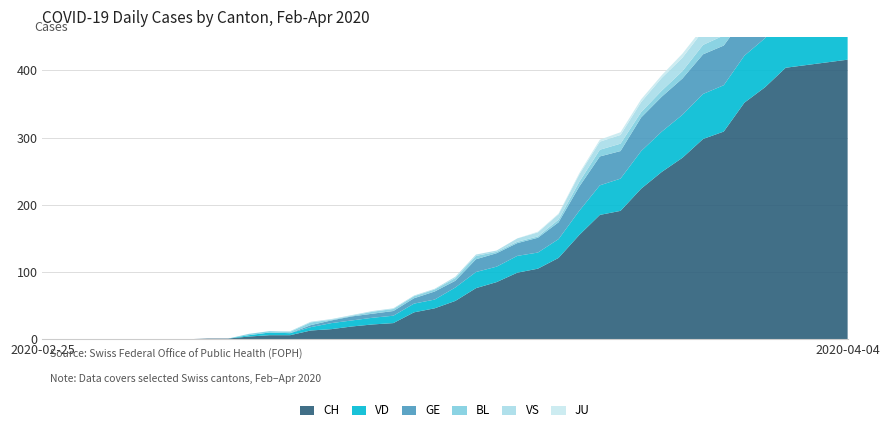

Reading right to left, transcribe all the data shown in this chart.

CH: 2020-04-04=416	2020-04-03=412	2020-04-02=408	2020-04-01=404	2020-03-31=375	2020-03-30=352	2020-03-29=309	2020-03-28=298	2020-03-27=270	2020-03-26=249	2020-03-25=224	2020-03-24=191	2020-03-23=185	2020-03-22=155	2020-03-21=121	2020-03-20=105	2020-03-19=99	2020-03-18=85	2020-03-17=76	2020-03-16=57	2020-03-15=46	2020-03-14=40	2020-03-13=24	2020-03-12=22	2020-03-11=19	2020-03-10=15	2020-03-09=13	2020-03-08=6	2020-03-07=6	2020-03-06=4	2020-03-05=1	2020-03-04=1	2020-03-03=0	2020-03-02=0	2020-03-01=0	2020-02-29=0	2020-02-28=0	2020-02-27=0	2020-02-26=0	2020-02-25=0
VD: 2020-04-04=77	2020-04-03=73	2020-04-02=76	2020-04-01=77	2020-03-31=73	2020-03-30=70	2020-03-29=69	2020-03-28=67	2020-03-27=64	2020-03-26=60	2020-03-25=56	2020-03-24=48	2020-03-23=44	2020-03-22=36	2020-03-21=28	2020-03-20=24	2020-03-19=25	2020-03-18=23	2020-03-17=24	2020-03-16=20	2020-03-15=13	2020-03-14=13	2020-03-13=11	2020-03-12=10	2020-03-11=9	2020-03-10=9	2020-03-09=5	2020-03-08=3	2020-03-07=4	2020-03-06=2	2020-03-05=0	2020-03-04=0	2020-03-03=0	2020-03-02=0	2020-03-01=0	2020-02-29=0	2020-02-28=0	2020-02-27=0	2020-02-26=0	2020-02-25=0
GE: 2020-04-04=61	2020-04-03=65	2020-04-02=62	2020-04-01=64	2020-03-31=64	2020-03-30=57	2020-03-29=59	2020-03-28=59	2020-03-27=54	2020-03-26=52	2020-03-25=50	2020-03-24=41	2020-03-23=43	2020-03-22=36	2020-03-21=25	2020-03-20=22	2020-03-19=19	2020-03-18=20	2020-03-17=19	2020-03-16=10	2020-03-15=12	2020-03-14=8	2020-03-13=7	2020-03-12=6	2020-03-11=6	2020-03-10=4	2020-03-09=3	2020-03-08=0	2020-03-07=0	2020-03-06=0	2020-03-05=0	2020-03-04=0	2020-03-03=0	2020-03-02=0	2020-03-01=0	2020-02-29=0	2020-02-28=0	2020-02-27=0	2020-02-26=0	2020-02-25=0
BL: 2020-04-04=19	2020-04-03=18	2020-04-02=18	2020-04-01=17	2020-03-31=18	2020-03-30=17	2020-03-29=15	2020-03-28=14	2020-03-27=11	2020-03-26=9	2020-03-25=8	2020-03-24=11	2020-03-23=10	2020-03-22=7	2020-03-21=4	2020-03-20=2	2020-03-19=2	2020-03-18=2	2020-03-17=5	2020-03-16=4	2020-03-15=3	2020-03-14=3	2020-03-13=3	2020-03-12=3	2020-03-11=1	2020-03-10=1	2020-03-09=4	2020-03-08=2	2020-03-07=2	2020-03-06=2	2020-03-05=0	2020-03-04=0	2020-03-03=0	2020-03-02=0	2020-03-01=0	2020-02-29=0	2020-02-28=0	2020-02-27=0	2020-02-26=0	2020-02-25=0
VS: 2020-04-04=28	2020-04-03=26	2020-04-02=28	2020-04-01=26	2020-03-31=24	2020-03-30=25	2020-03-29=22	2020-03-28=21	2020-03-27=20	2020-03-26=19	2020-03-25=15	2020-03-24=13	2020-03-23=12	2020-03-22=11	2020-03-21=8	2020-03-20=6	2020-03-19=5	2020-03-18=2	2020-03-17=2	2020-03-16=2	2020-03-15=1	2020-03-14=1	2020-03-13=1	2020-03-12=1	2020-03-11=1	2020-03-10=1	2020-03-09=1	2020-03-08=1	2020-03-07=0	2020-03-06=0	2020-03-05=0	2020-03-04=0	2020-03-03=0	2020-03-02=0	2020-03-01=0	2020-02-29=0	2020-02-28=0	2020-02-27=0	2020-02-26=0	2020-02-25=0
JU: 2020-04-04=3	2020-04-03=3	2020-04-02=3	2020-04-01=5	2020-03-31=5	2020-03-30=5	2020-03-29=5	2020-03-28=5	2020-03-27=6	2020-03-26=4	2020-03-25=4	2020-03-24=4	2020-03-23=3	2020-03-22=2	2020-03-21=1	2020-03-20=1	2020-03-19=0	2020-03-18=0	2020-03-17=0	2020-03-16=0	2020-03-15=0	2020-03-14=0	2020-03-13=0	2020-03-12=0	2020-03-11=0	2020-03-10=0	2020-03-09=0	2020-03-08=0	2020-03-07=0	2020-03-06=0	2020-03-05=0	2020-03-04=0	2020-03-03=0	2020-03-02=0	2020-03-01=0	2020-02-29=0	2020-02-28=0	2020-02-27=0	2020-02-26=0	2020-02-25=0